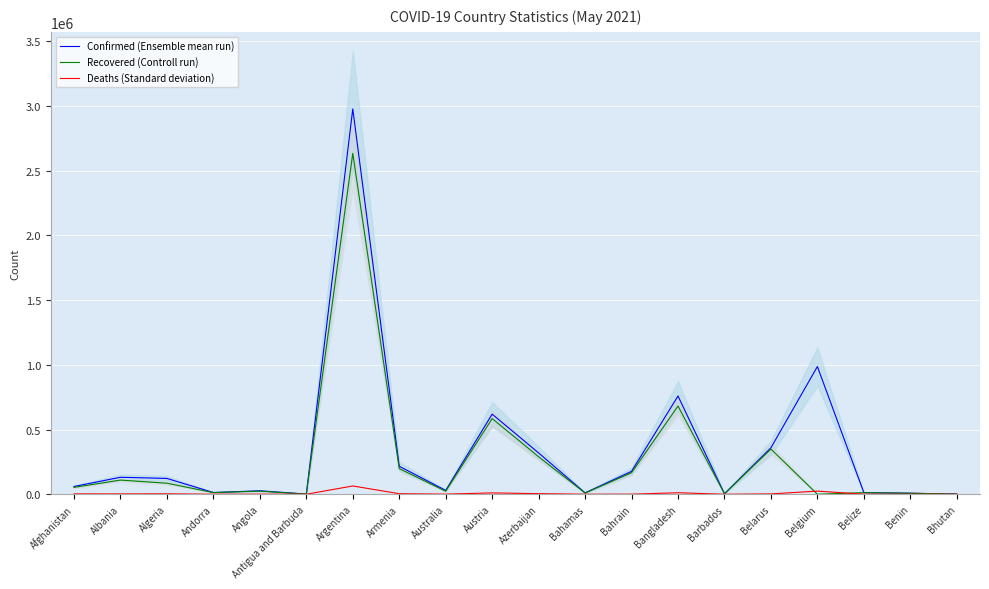

True or false: Confirmed (Ensemble mean run) has more than 1 interior local peaks.

True